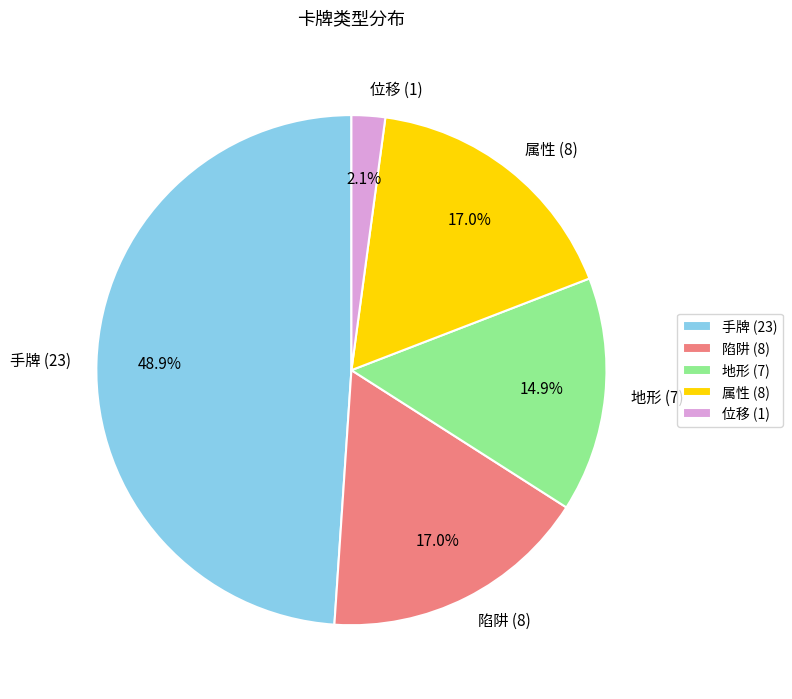

To the nearest percent, what is the difference between the 陷阱 and 地形 slice percentages?

2%